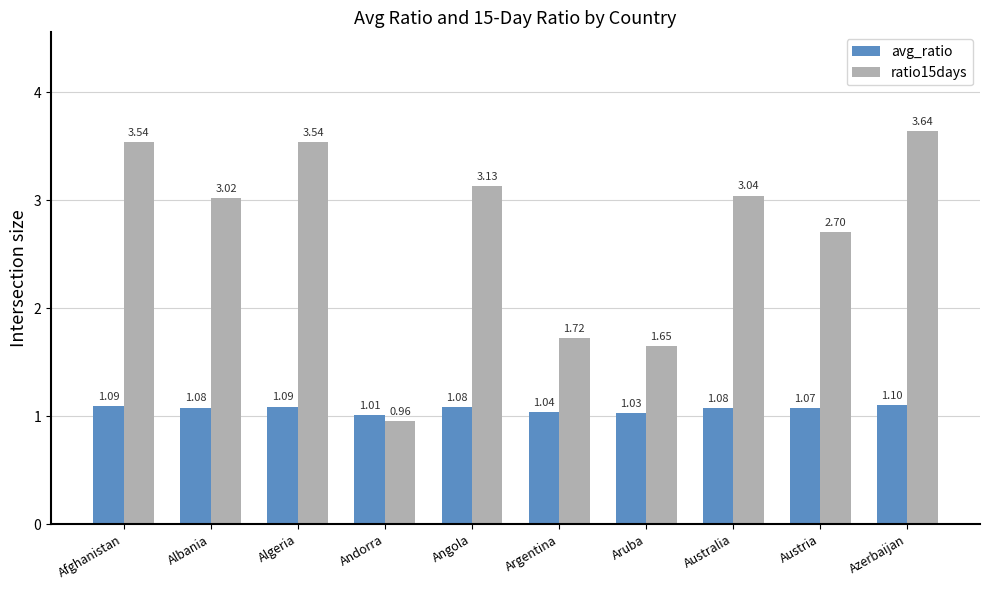

What is the total value across all series at Aruba?

2.7